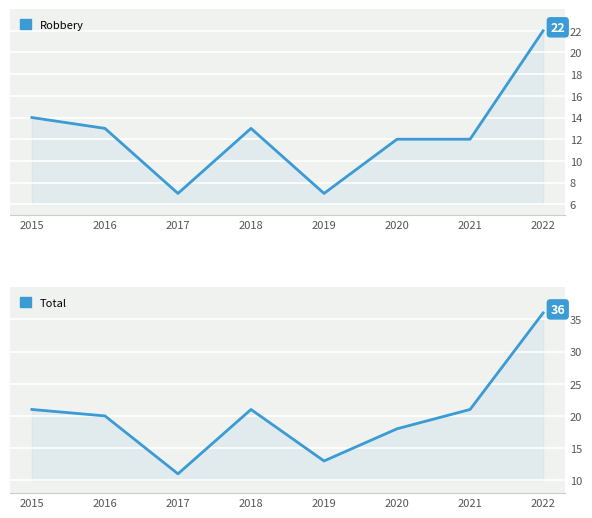

What is the total value across all series at 2016?

33